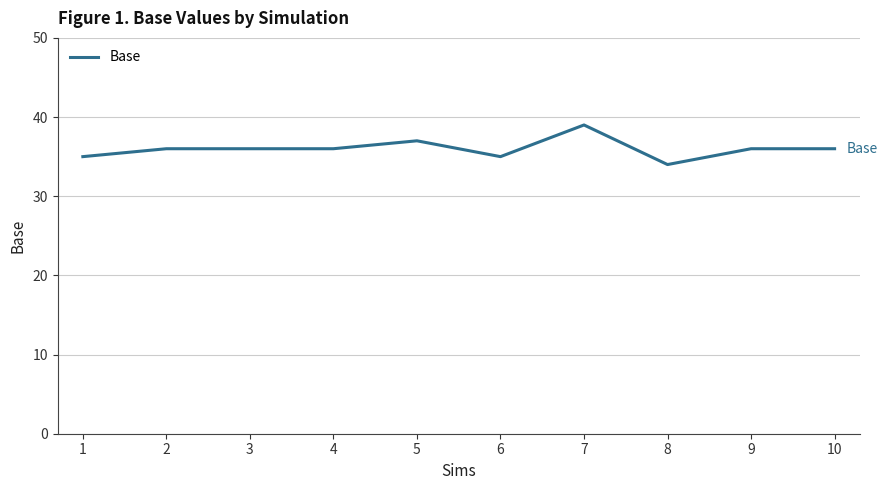

What value does the data have at 10?

36